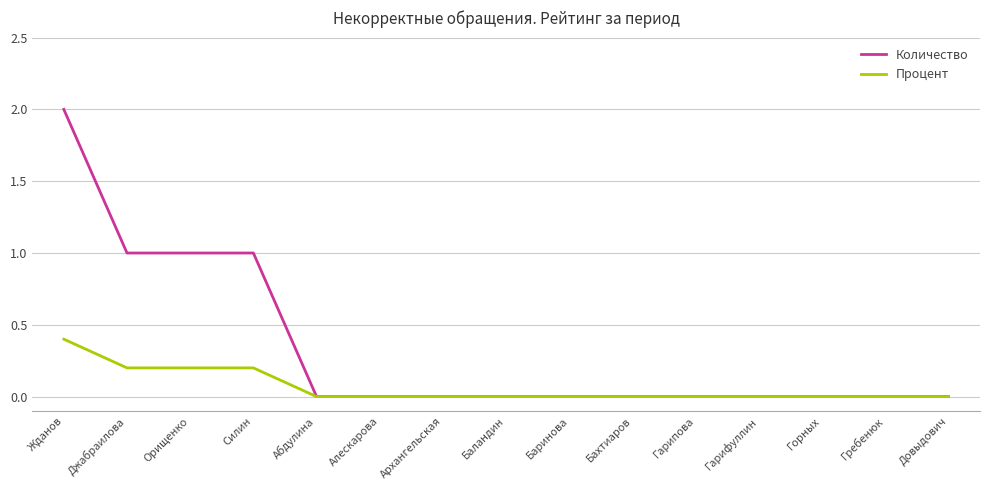

Which category has the highest value in the Количество series?

Жданов